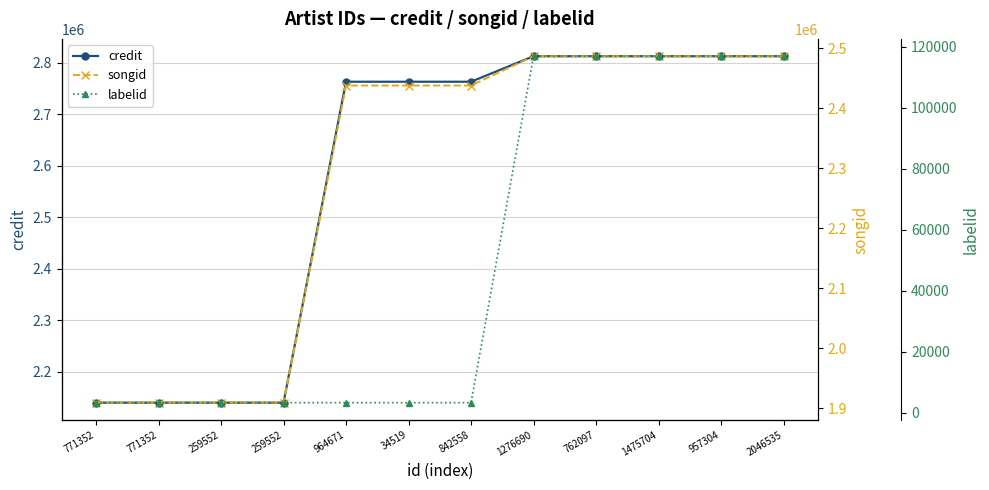

Which series has the widest spread of values?

credit